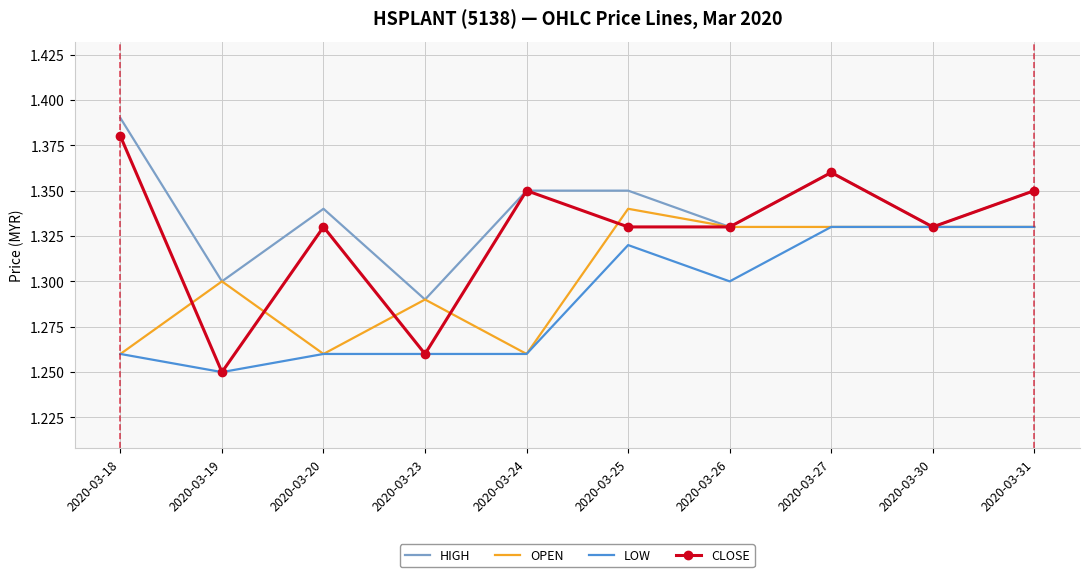

Which series has the largest total across all categories?

HIGH